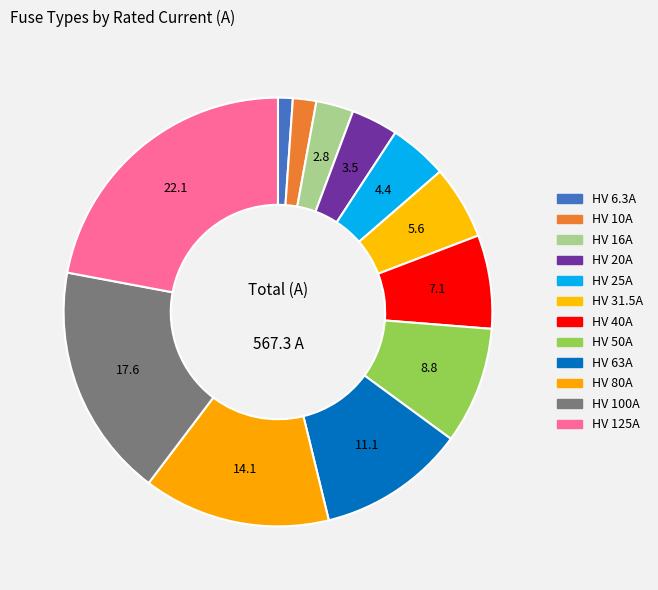

Rank the categories by value from highest to lowest.

HV 125A, HV 100A, HV 80A, HV 63A, HV 50A, HV 40A, HV 31.5A, HV 25A, HV 20A, HV 16A, HV 10A, HV 6.3A